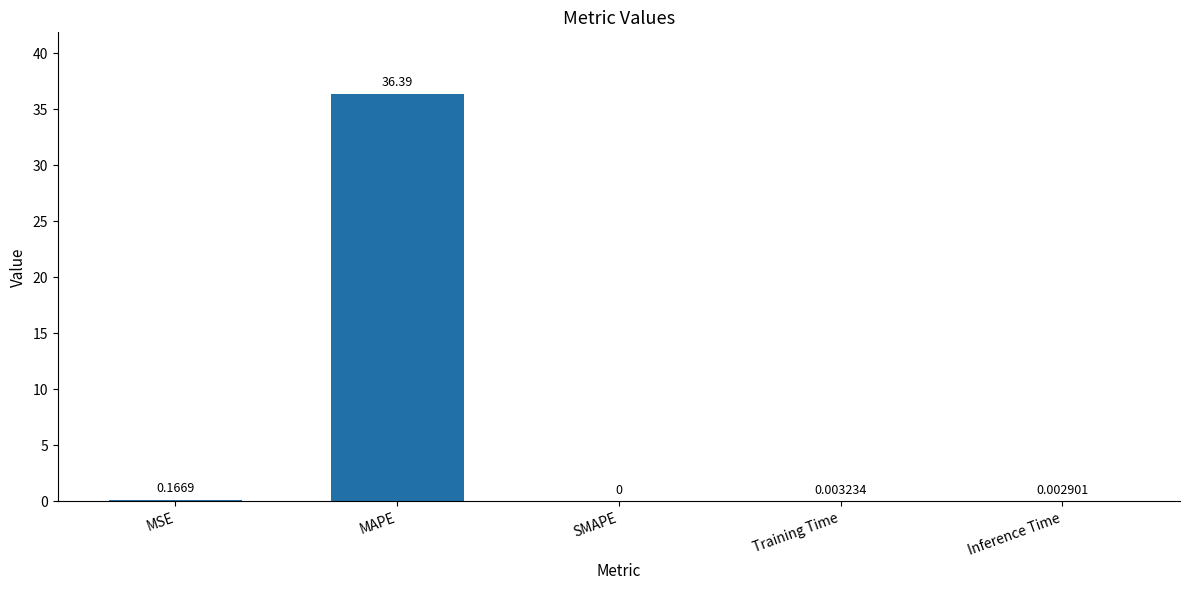

At which category does the chart reach its peak across all series?

MAPE